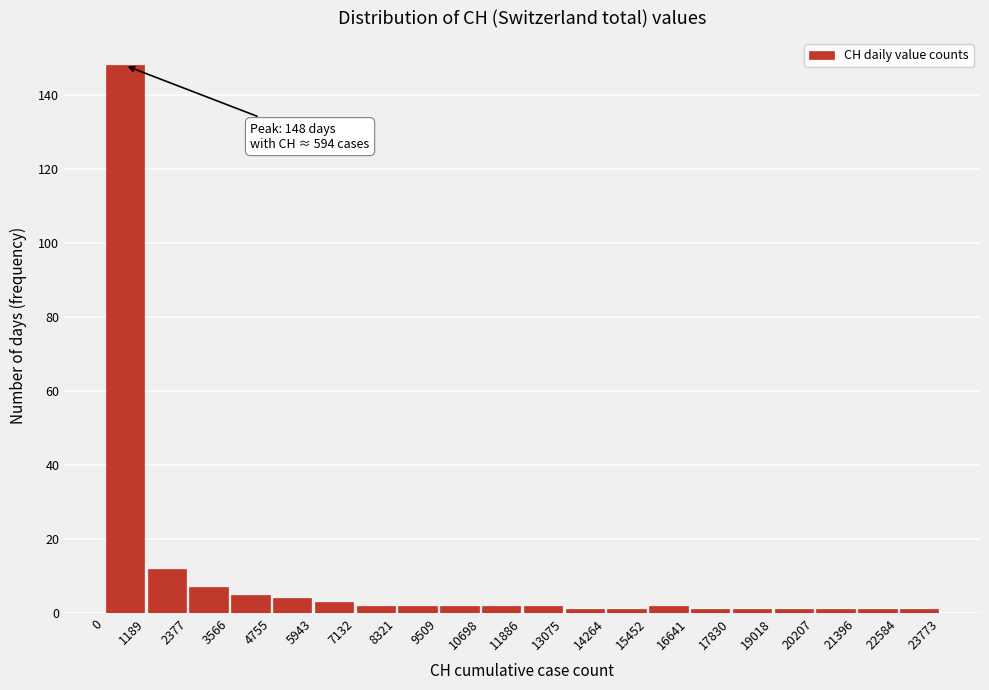

Which range on the x-axis has the tallest bar?

0 to 1189